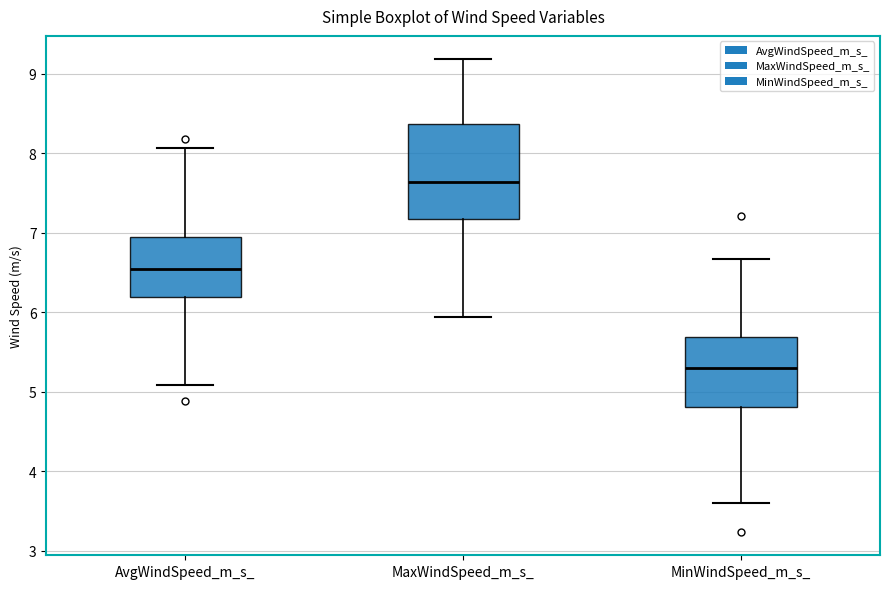

Which box has the highest median line?

MaxWindSpeed_m_s_